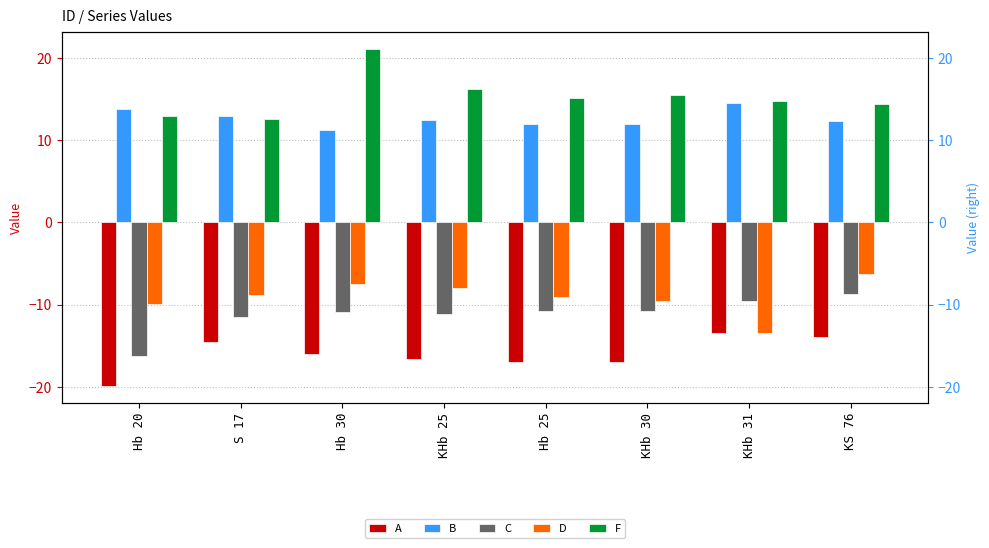

Which has a higher value, Hb 25 or KHb 25?

KHb 25